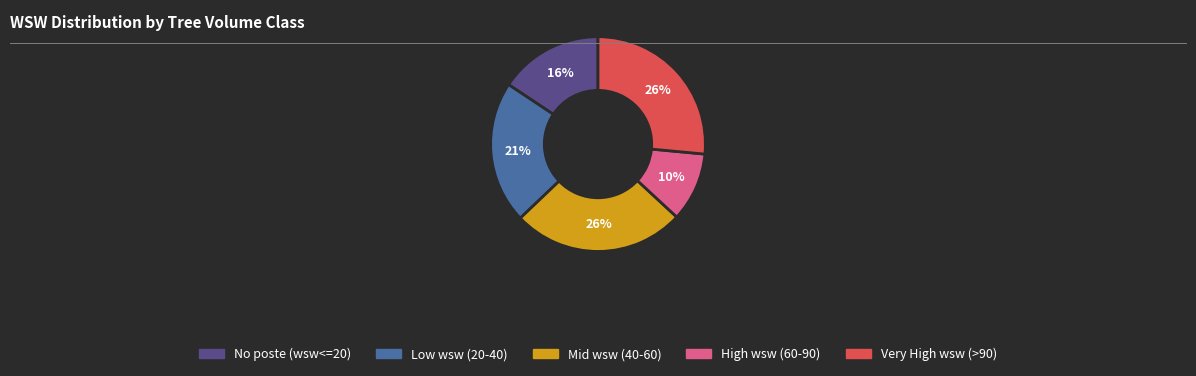

To the nearest percent, what is the average slice percentage?

20%